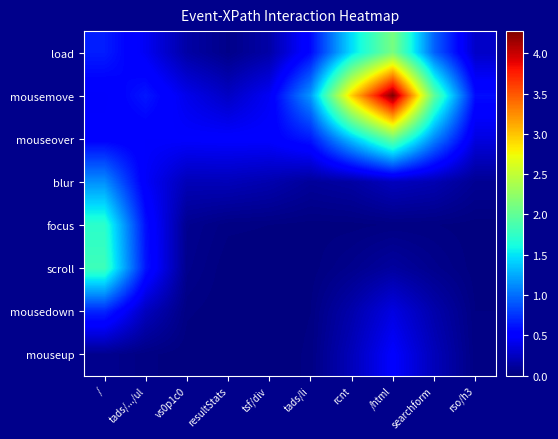

Reading right to left, list all the values displayed in this chart.

load: rso/h3=0.3	searchform=1.0	/html=2.1	rcnt=1.5	tads/li=0.6	tsf/div=0.2	resultStats=0.0	vs0p1c0=0.1	tads/.../ul=0.4	/=0.7
mousemove: rso/h3=0.6	searchform=2.0	/html=4.3	rcnt=2.9	tads/li=1.2	tsf/div=0.4	resultStats=0.3	vs0p1c0=0.4	tads/.../ul=0.6	/=0.5
mouseover: rso/h3=0.4	searchform=1.1	/html=2.0	rcnt=1.4	tads/li=0.6	tsf/div=0.5	resultStats=0.5	vs0p1c0=0.5	tads/.../ul=0.5	/=0.5
blur: rso/h3=0.1	searchform=0.2	/html=0.2	rcnt=0.1	tads/li=0.1	tsf/div=0.2	resultStats=0.2	vs0p1c0=0.2	tads/.../ul=0.5	/=1.1
focus: rso/h3=0.0	searchform=0.0	/html=0.0	rcnt=0.0	tads/li=0.0	tsf/div=0.0	resultStats=0.0	vs0p1c0=0.1	tads/.../ul=0.6	/=1.7
scroll: rso/h3=0.0	searchform=0.1	/html=0.1	rcnt=0.1	tads/li=0.0	tsf/div=0.0	resultStats=0.0	vs0p1c0=0.1	tads/.../ul=0.6	/=1.8
mousedown: rso/h3=0.0	searchform=0.2	/html=0.4	rcnt=0.2	tads/li=0.0	tsf/div=0.0	resultStats=0.0	vs0p1c0=0.0	tads/.../ul=0.2	/=0.7
mouseup: rso/h3=0.0	searchform=0.2	/html=0.5	rcnt=0.2	tads/li=0.0	tsf/div=0.0	resultStats=0.0	vs0p1c0=0.0	tads/.../ul=0.0	/=0.1